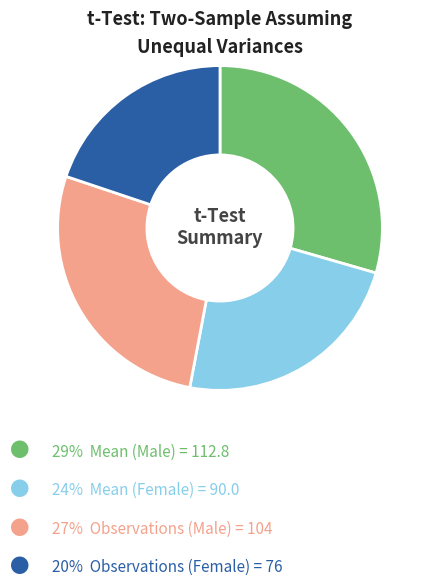

Does any single category account for the majority?

No